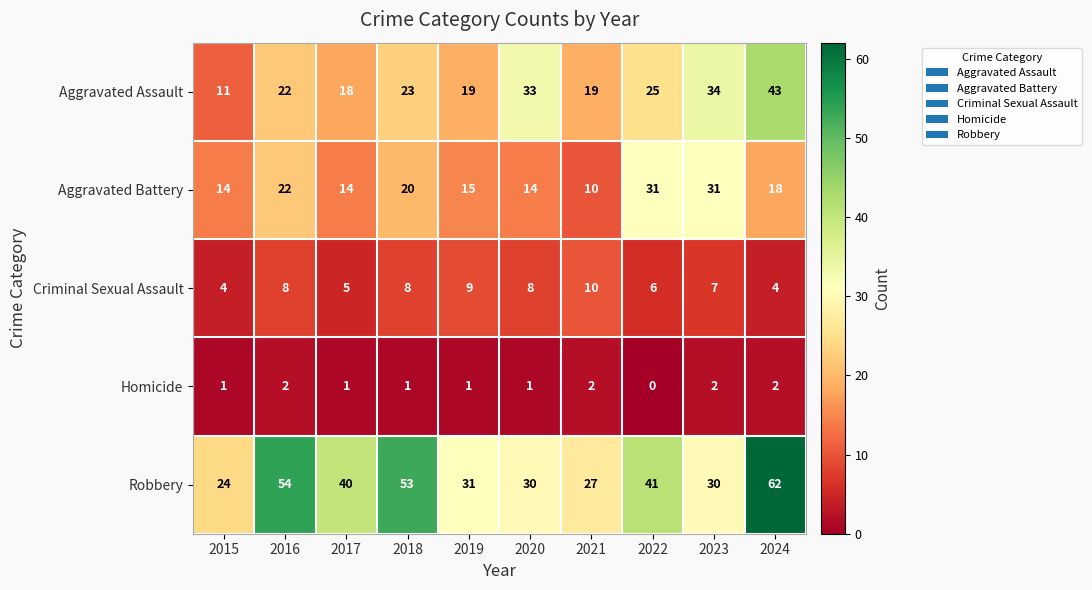

Which series changed the most between 2020 and 2022?

Aggravated Battery